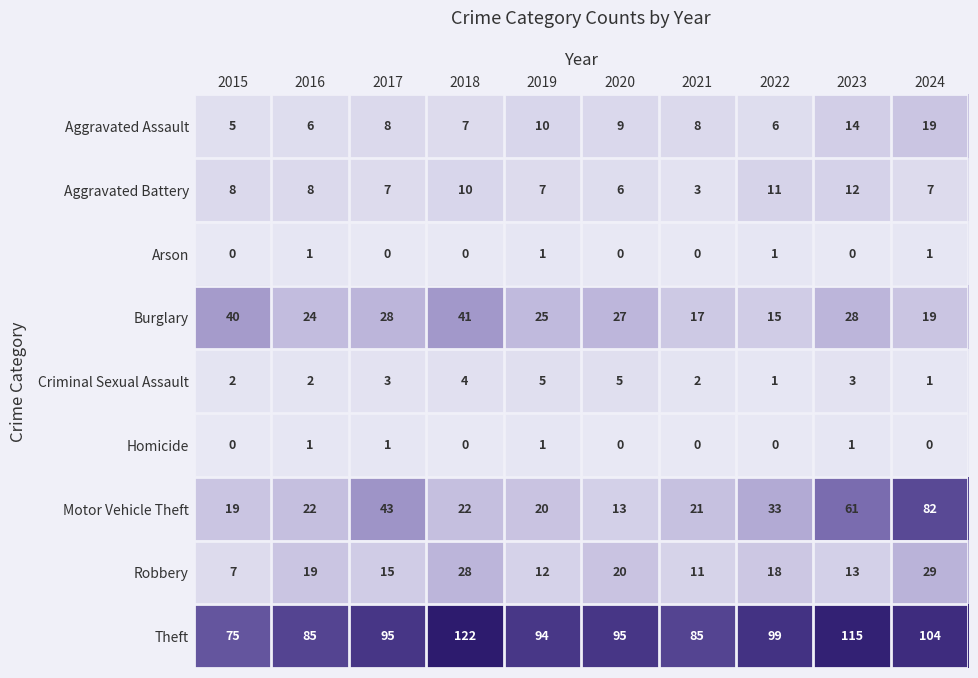

What is the sum of all Robbery values?

172